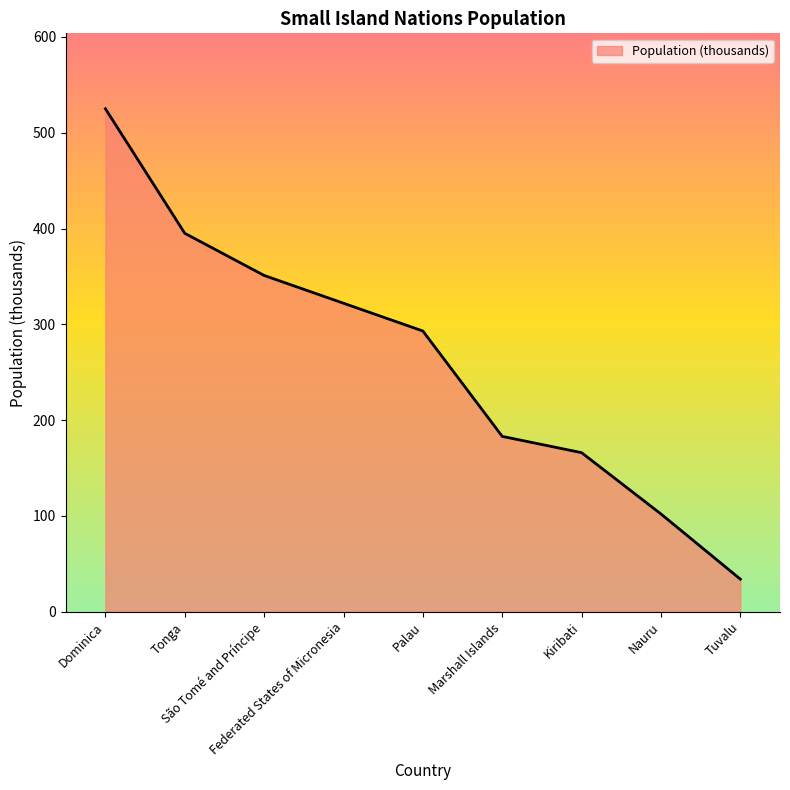

What is the sum of the values at Nauru and Tuvalu?

136